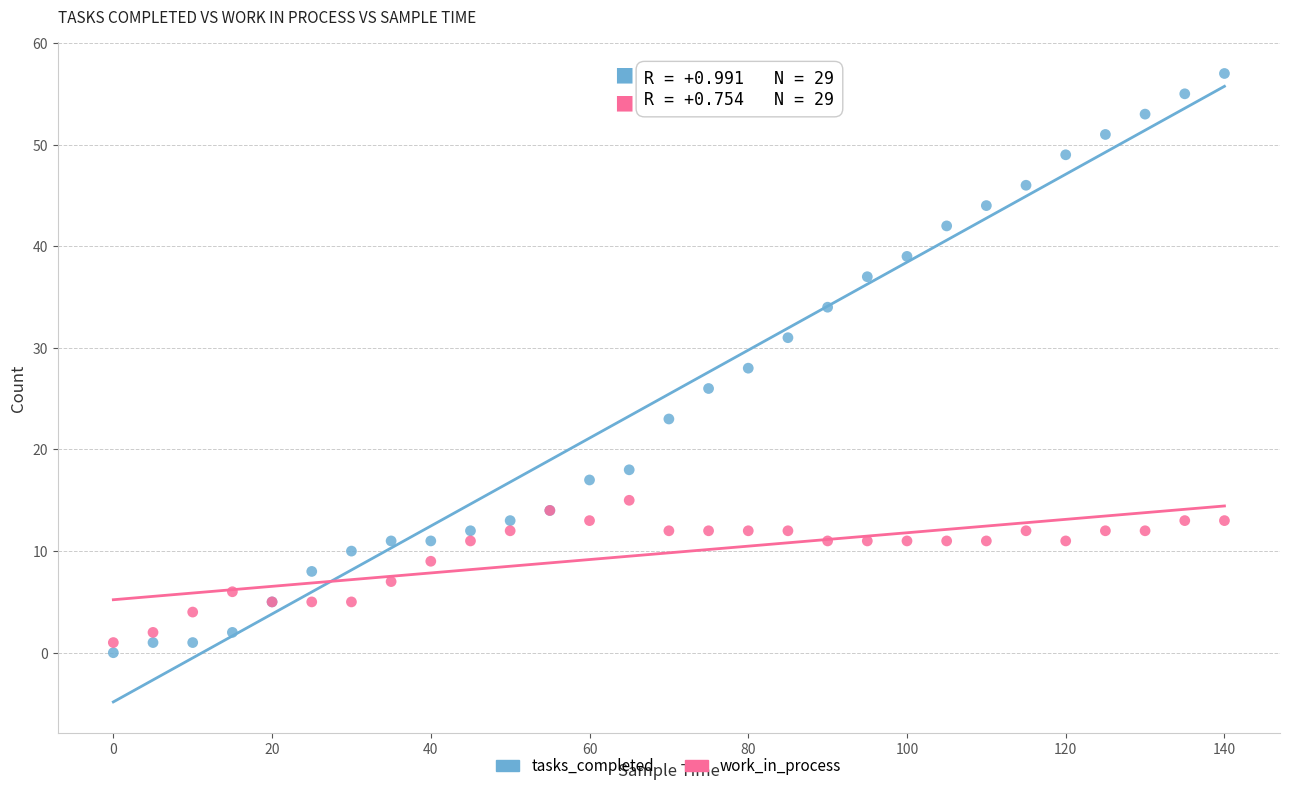

What is the X range (max minus min) for the scatter plot?

140